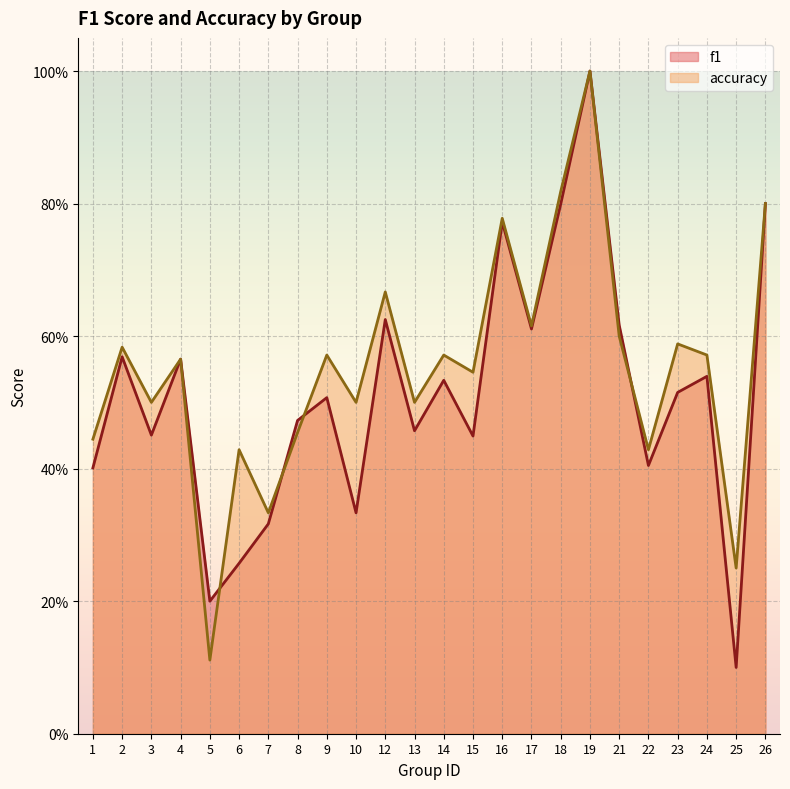

Reading right to left, list all the values displayed in this chart.

f1: 26=0.8	25=0.1	24=0.5	23=0.5	22=0.4	21=0.6	19=1.0	18=0.8	17=0.6	16=0.8	15=0.4	14=0.5	13=0.5	12=0.6	10=0.3	9=0.5	8=0.5	7=0.3	6=0.3	5=0.2	4=0.6	3=0.5	2=0.6	1=0.4
accuracy: 26=0.8	25=0.2	24=0.6	23=0.6	22=0.4	21=0.6	19=1.0	18=0.8	17=0.6	16=0.8	15=0.5	14=0.6	13=0.5	12=0.7	10=0.5	9=0.6	8=0.5	7=0.3	6=0.4	5=0.1	4=0.6	3=0.5	2=0.6	1=0.4